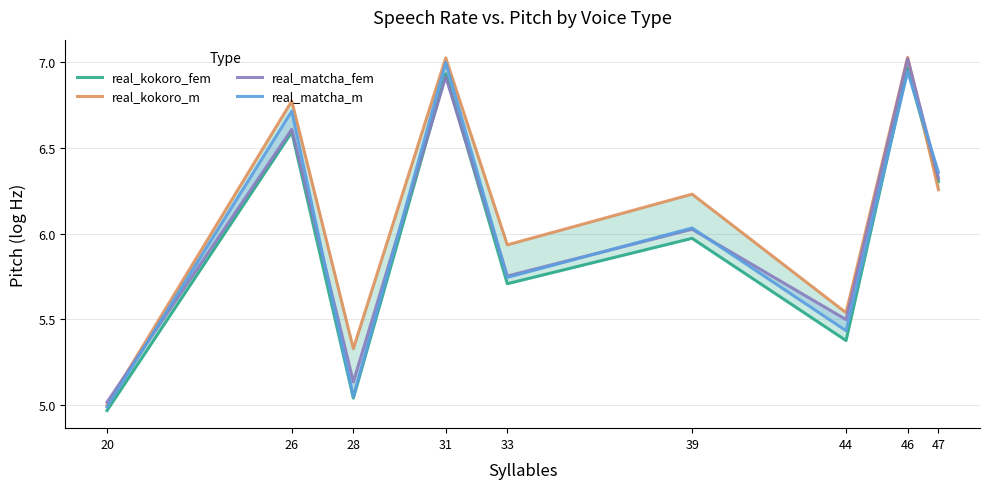

How many lines are shown in the chart?

4